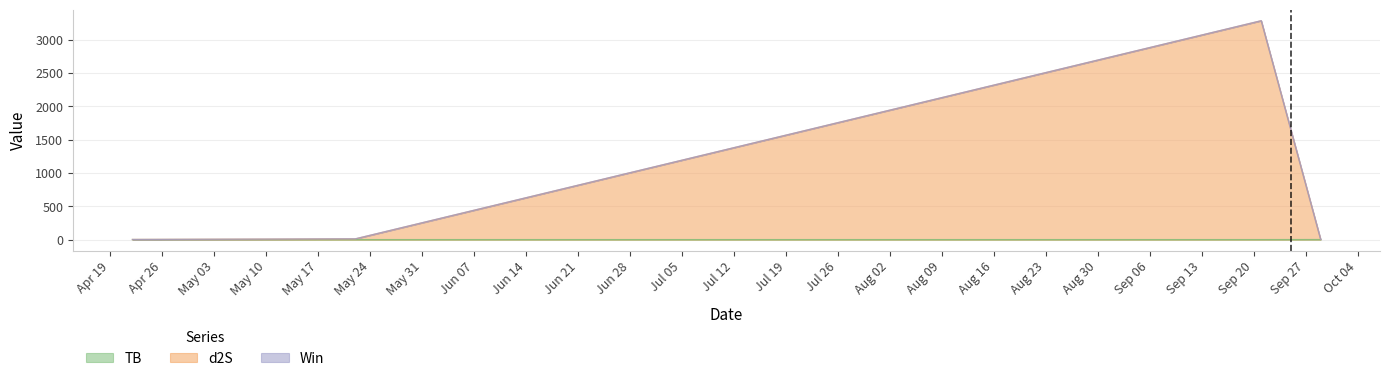

How many data points does each series have?

4